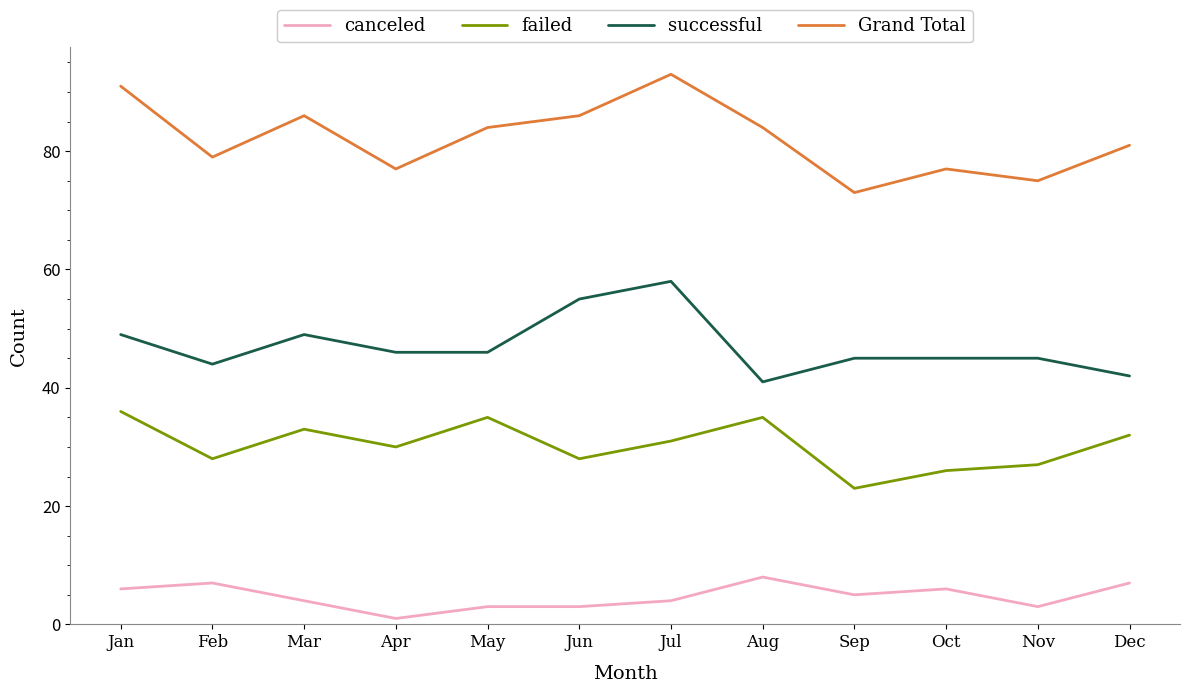

How many series are shown in this chart?

4